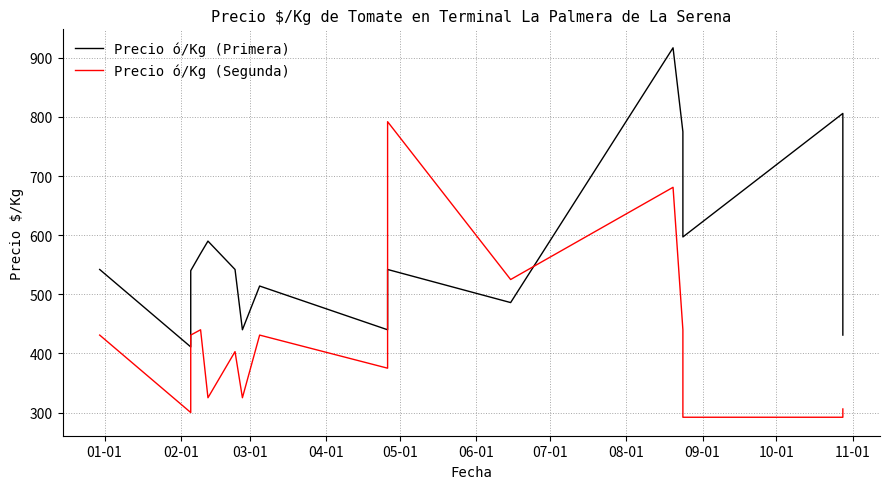

True or false: Precio ó/Kg (Segunda) has more than 1 points higher than both neighbors.

True